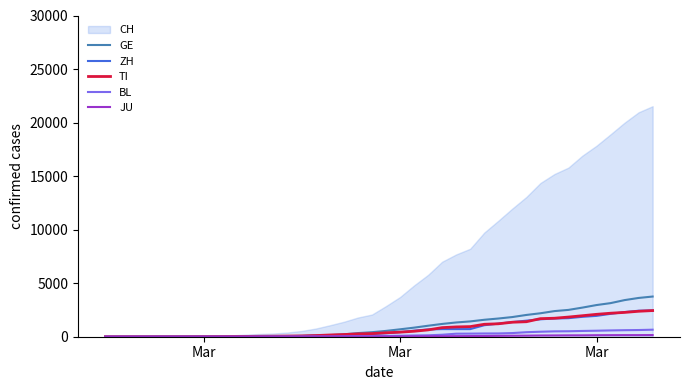

Which series has the largest total across all categories?

CH